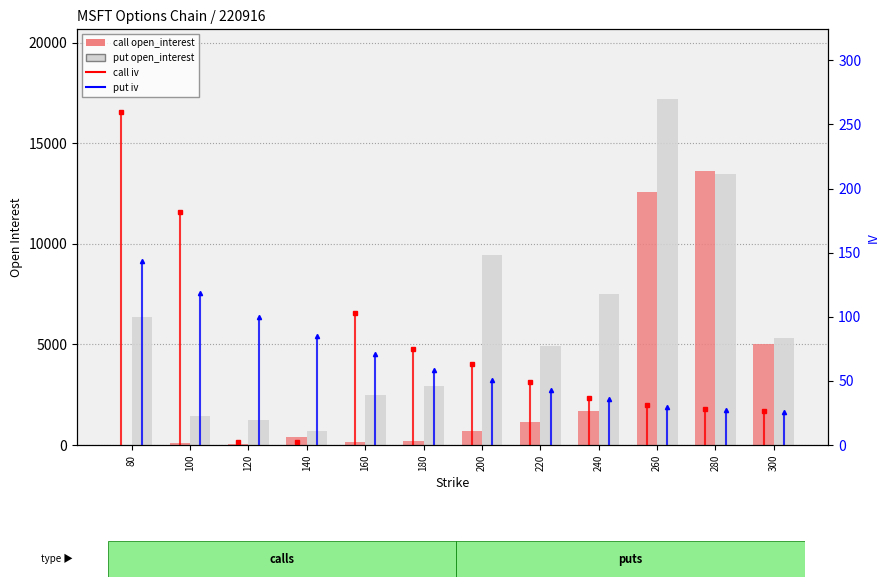

Which series has the largest total across all categories?

put open_interest